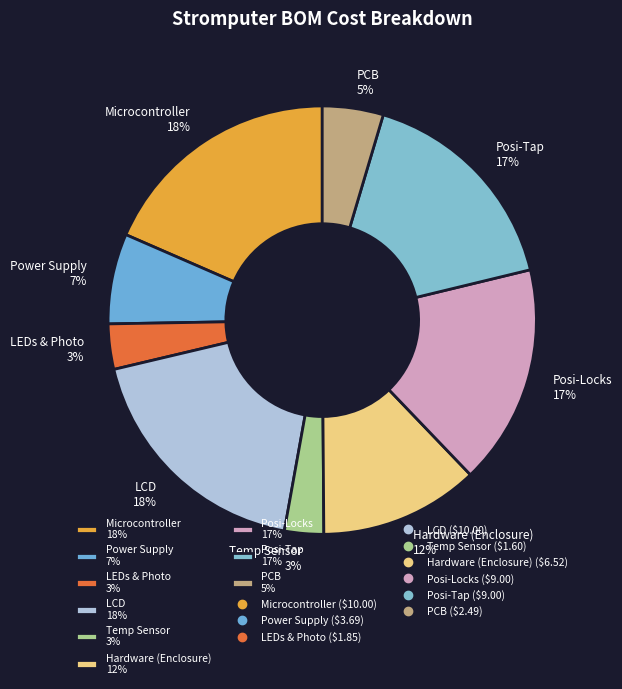

How many segments does this pie chart have?

9